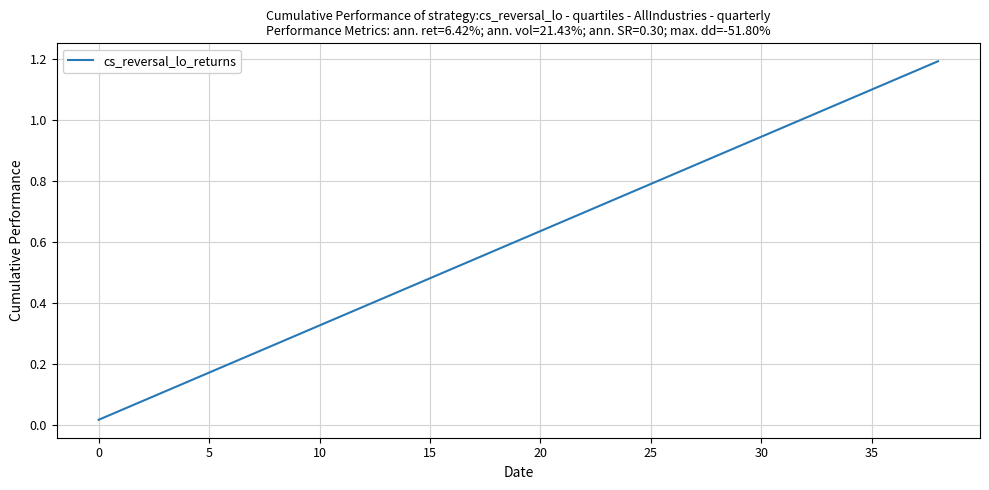

What is the greatest value displayed?

1.2